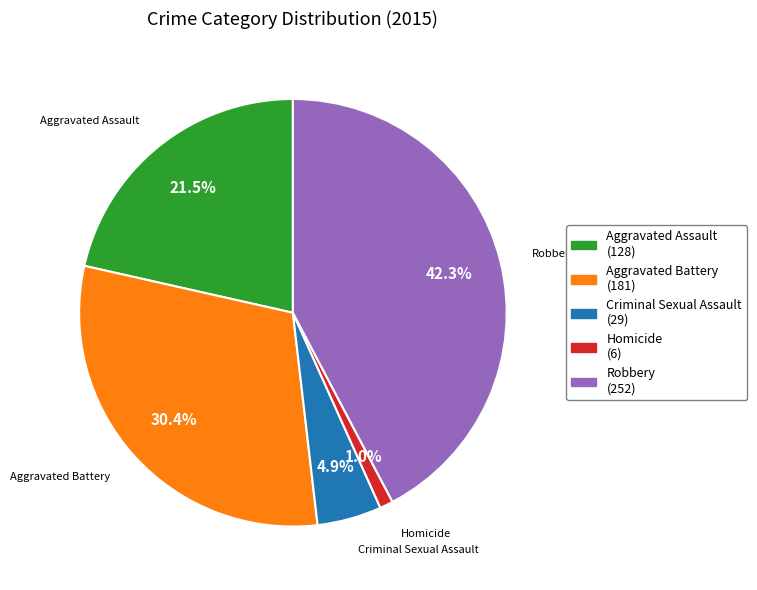

To the nearest percent, what percentage of the pie is Homicide?

1%